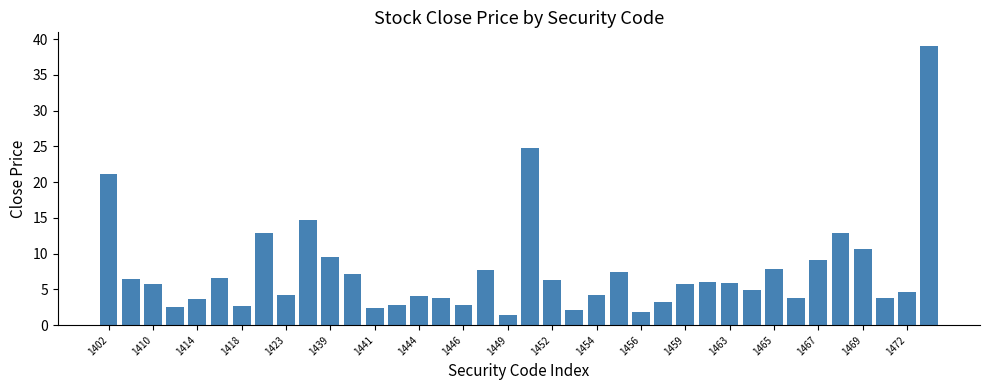

What is the value of the 20th bar from the left?

24.8